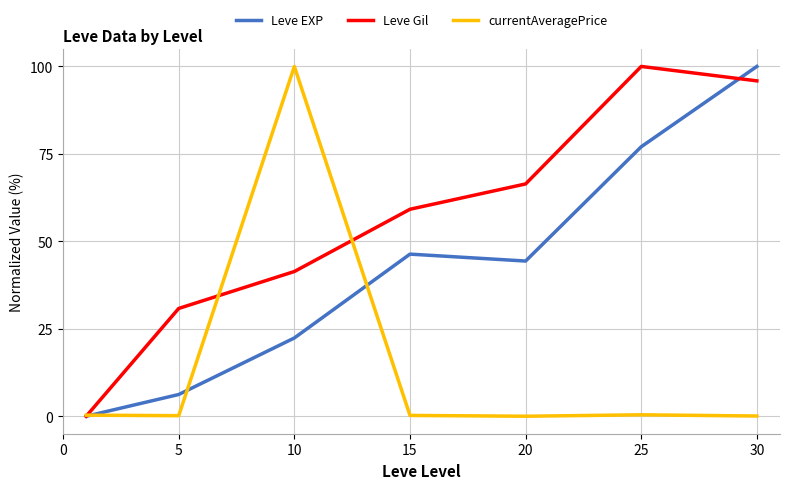

Rank the series by their average value, from lowest to highest.

currentAveragePrice, Leve EXP, Leve Gil